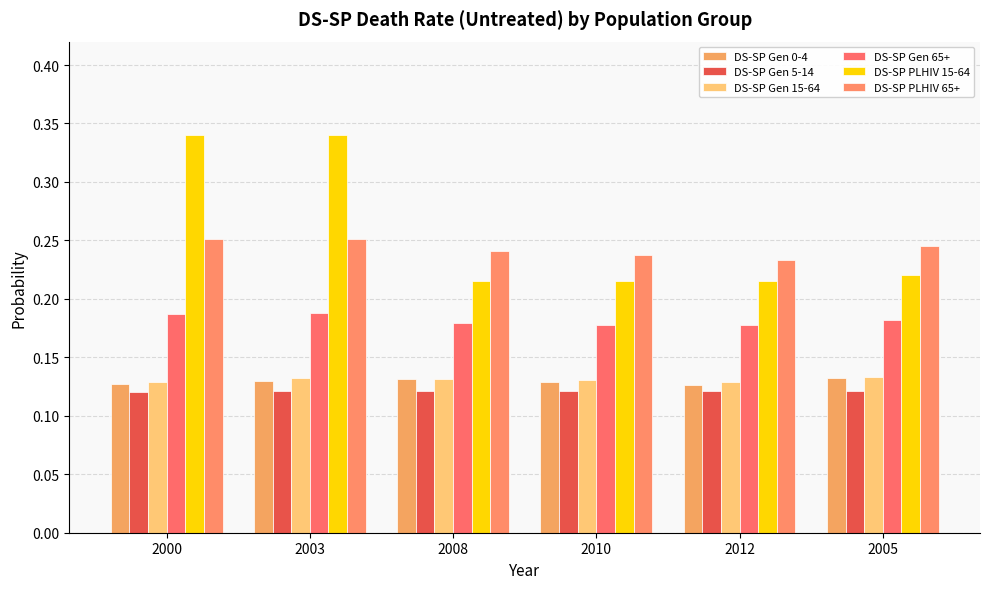

What is the label of the 2nd bar from the right?

2012